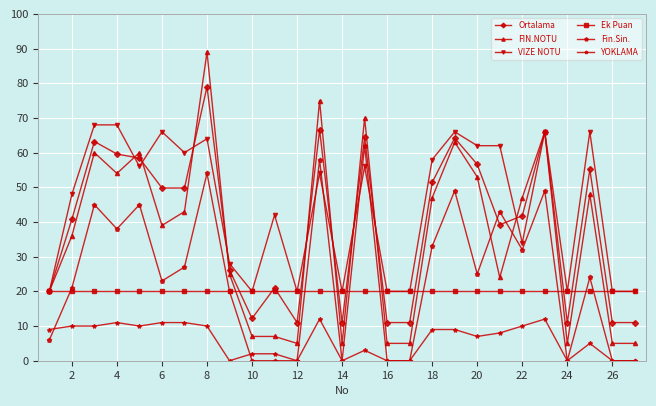

True or false: Ortalama has more than 1 points higher than both neighbors.

True